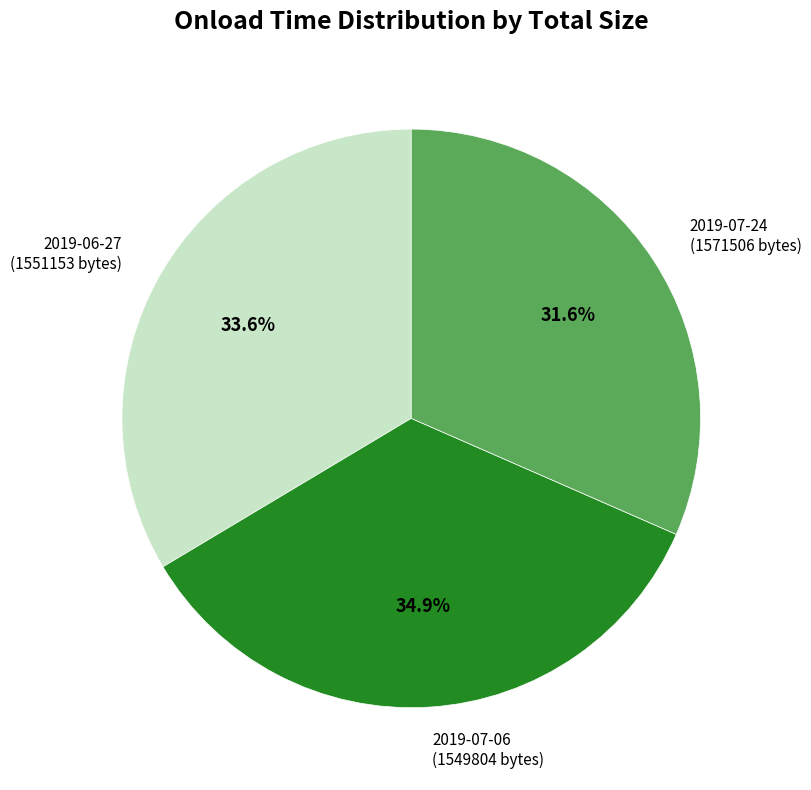

Does any single category account for the majority?

No